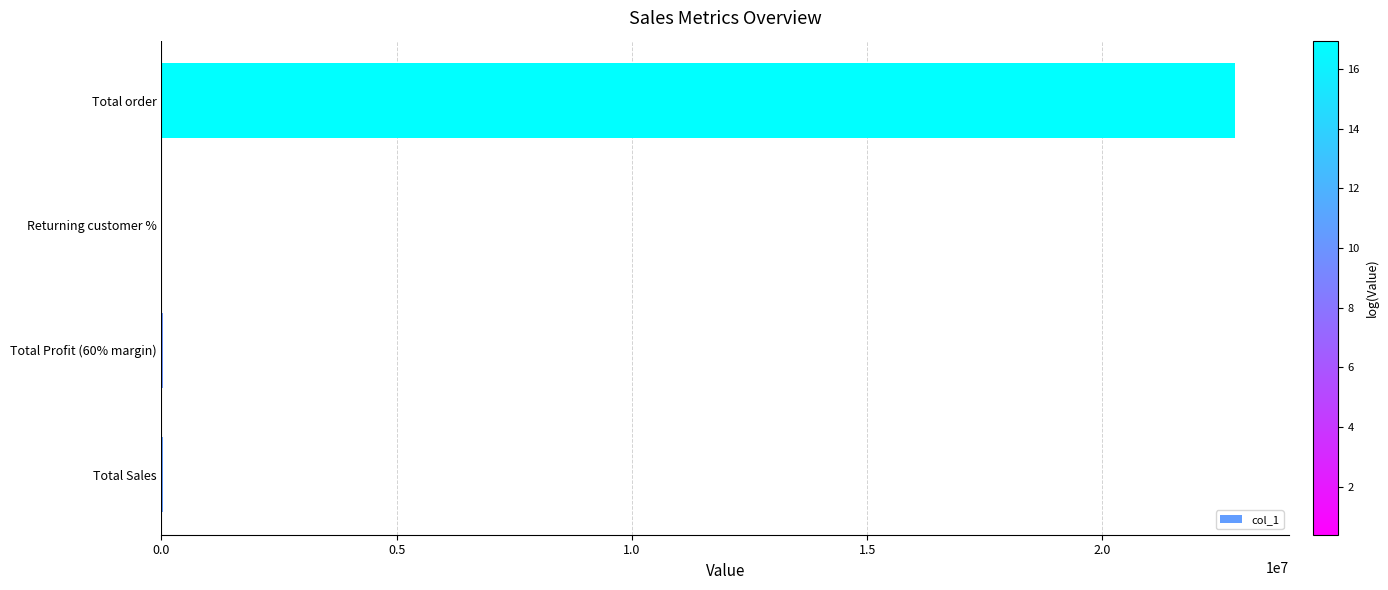

What is the greatest value displayed?

22827575.0